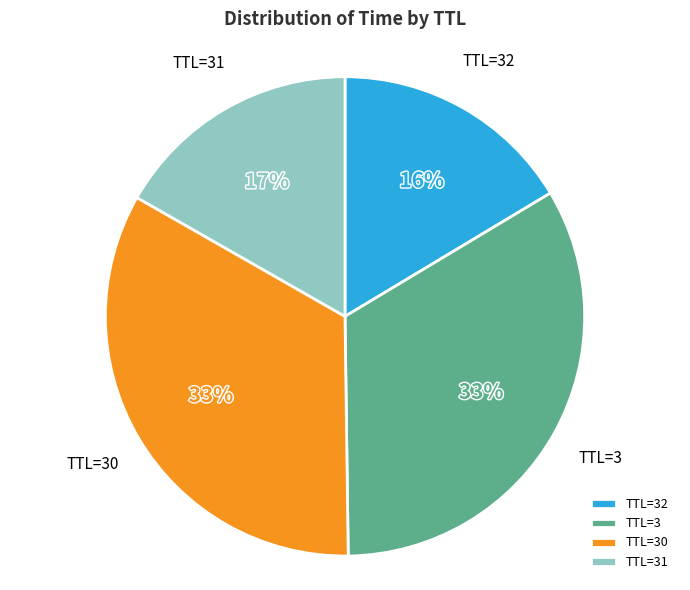

Approximately how many times larger is the value at TTL=32 compared to TTL=30?

0.5